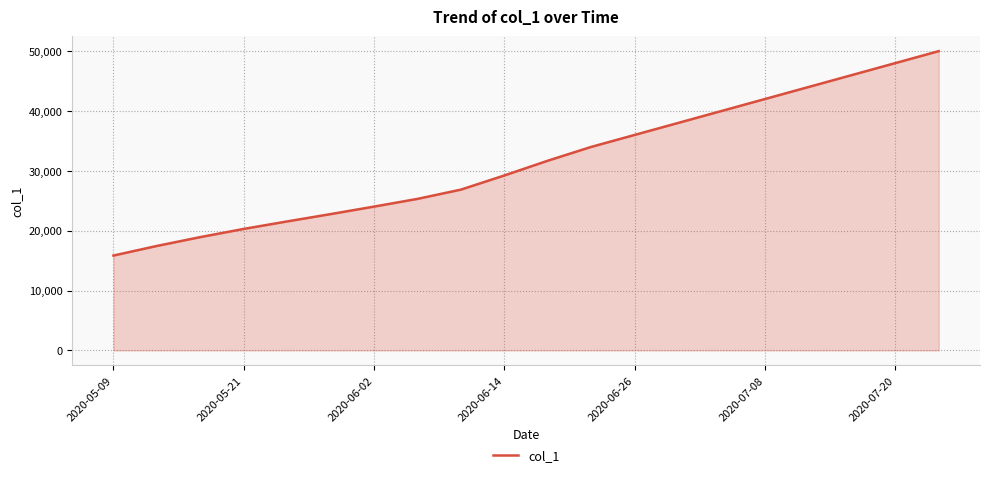

How many lines are shown in the chart?

1